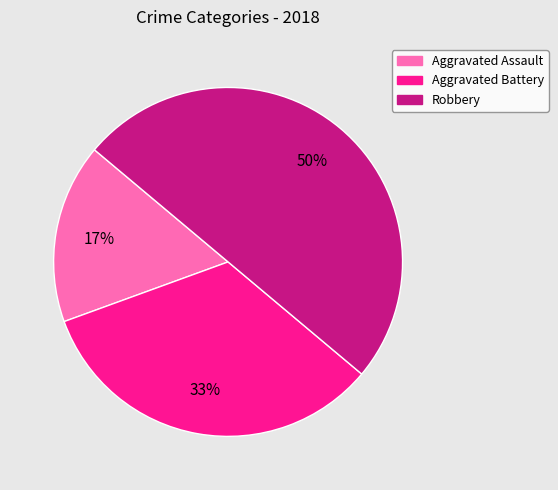

Between Aggravated Battery and Robbery, which is larger?

Robbery